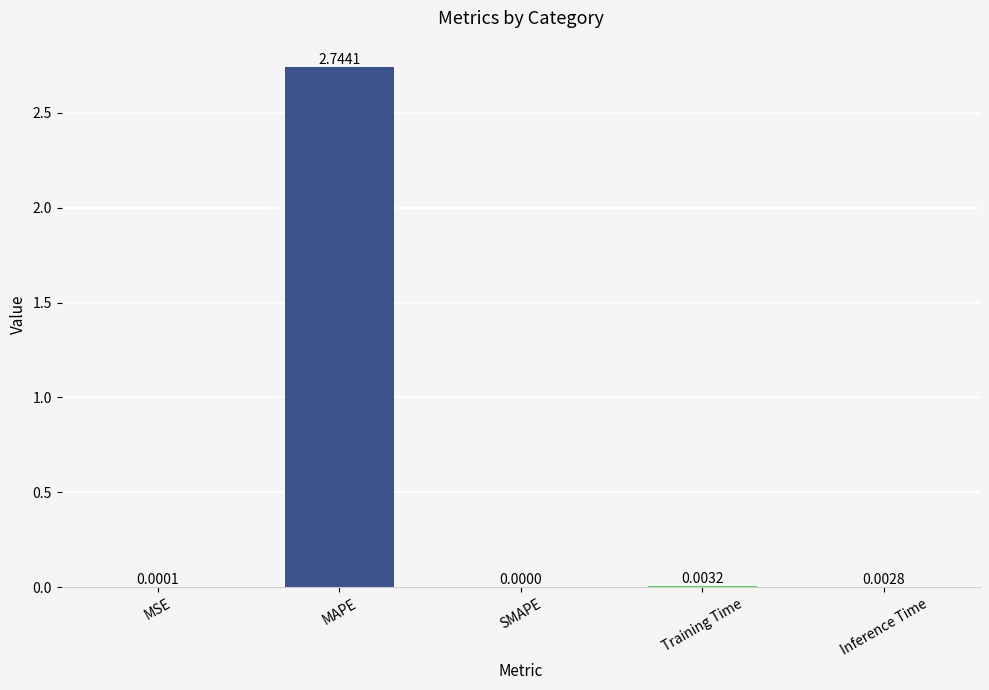

What is the change in value from MAPE to Inference Time?

-2.7